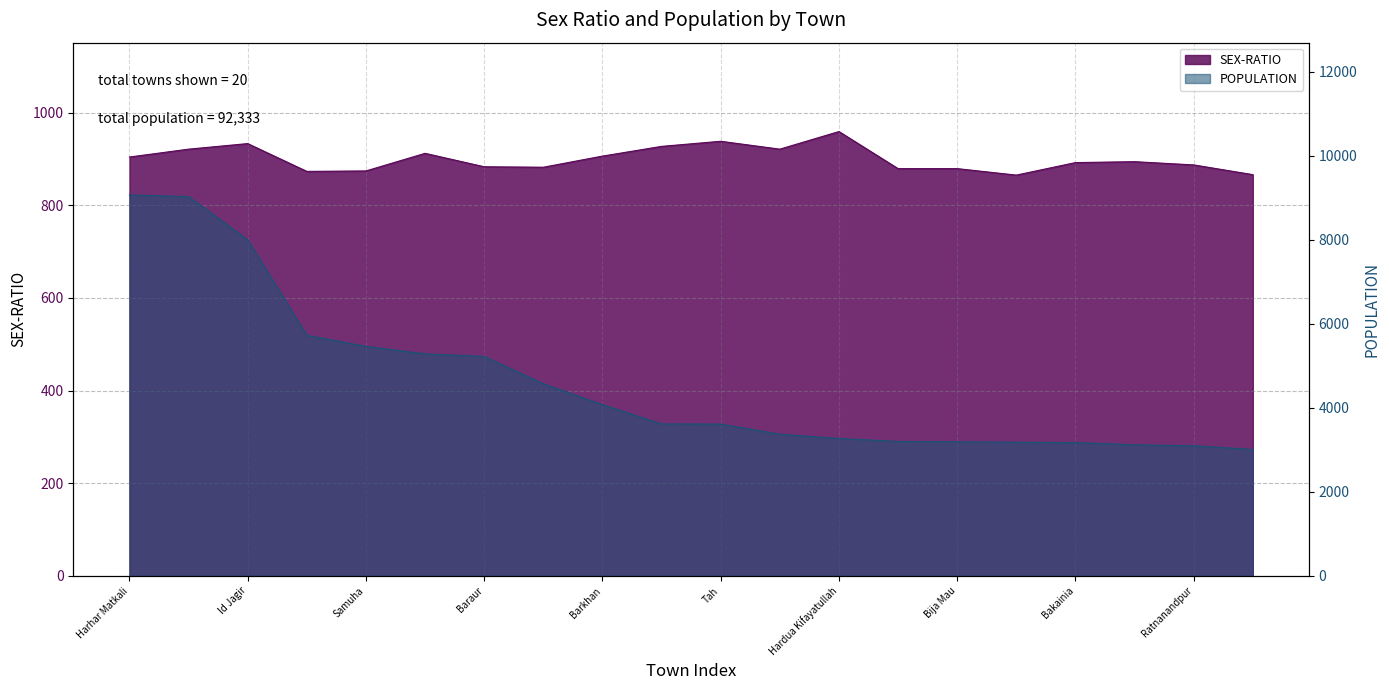

At which label is SEX-RATIO closest to 912?

Labhera Urf Bulland Nagar